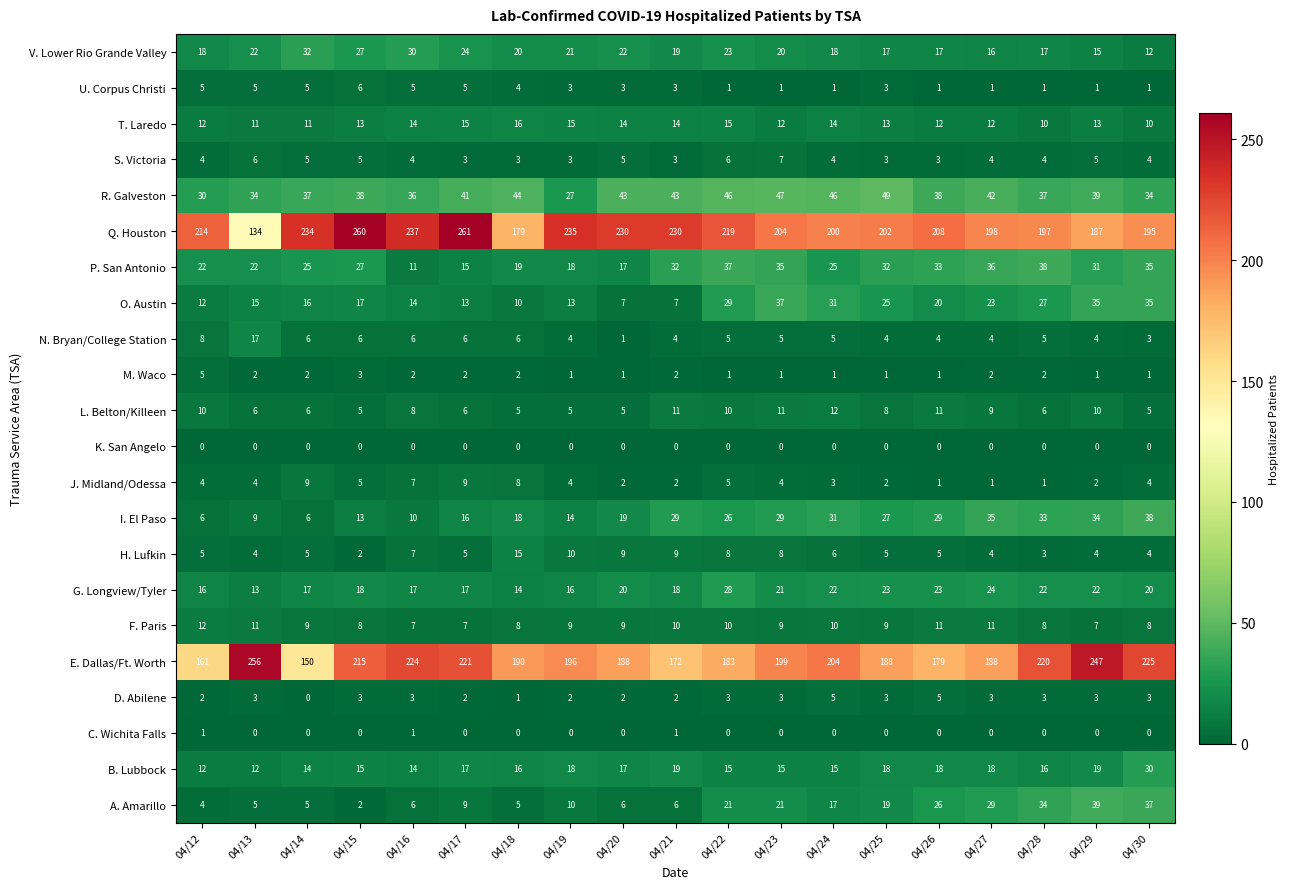

What is the total value across all series at 04/28?

684